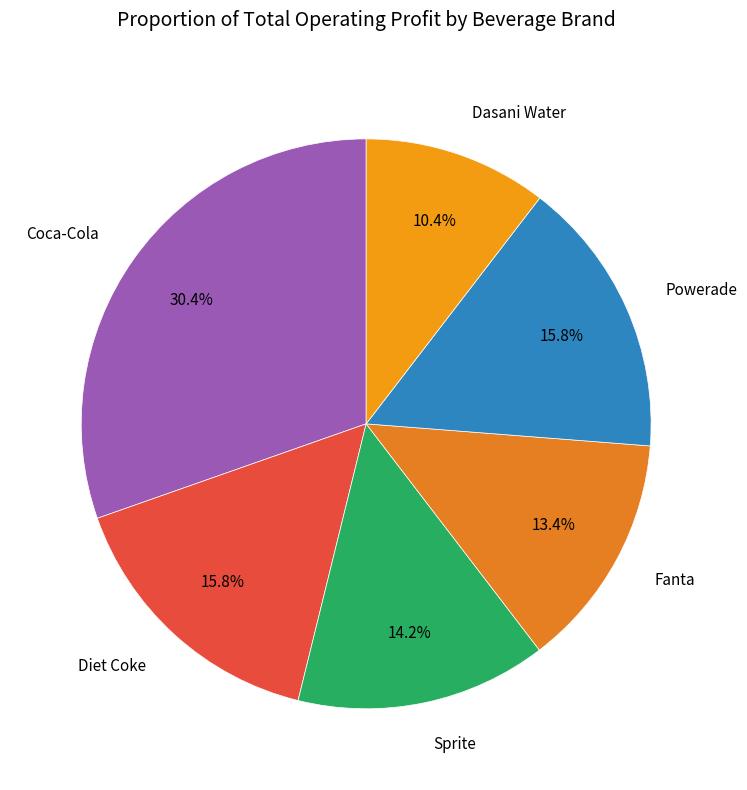

Count the number of slices in the pie.

6